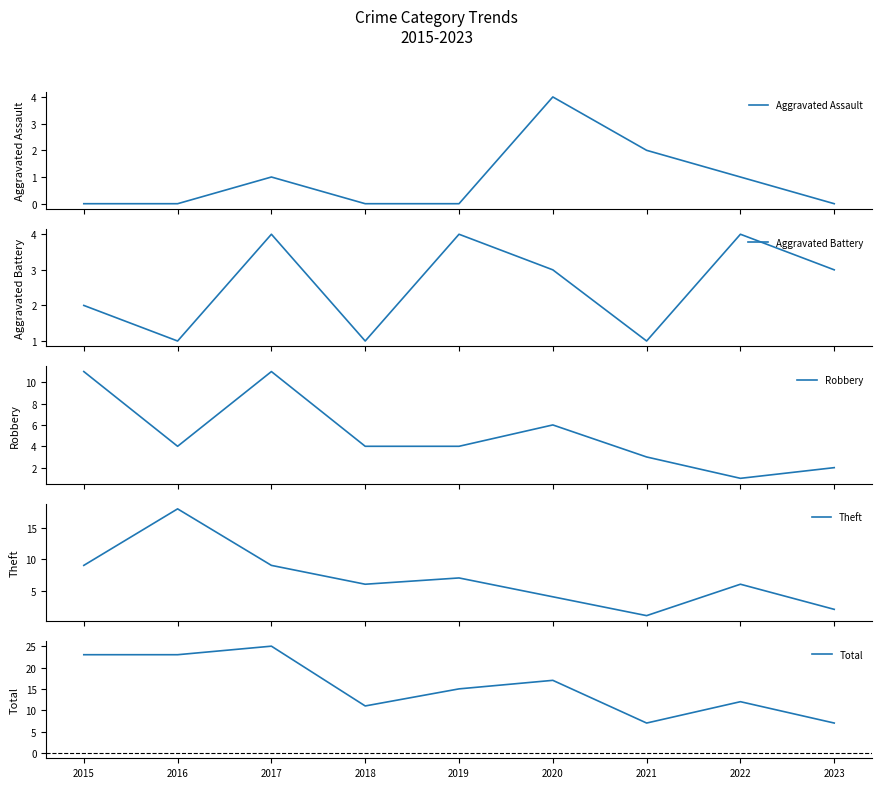

Reading left to right, list all the values displayed in this chart.

Aggravated Assault: 2015=0	2016=0	2017=1	2018=0	2019=0	2020=4	2021=2	2022=1	2023=0
Aggravated Battery: 2015=2	2016=1	2017=4	2018=1	2019=4	2020=3	2021=1	2022=4	2023=3
Robbery: 2015=11	2016=4	2017=11	2018=4	2019=4	2020=6	2021=3	2022=1	2023=2
Theft: 2015=9	2016=18	2017=9	2018=6	2019=7	2020=4	2021=1	2022=6	2023=2
Total: 2015=23	2016=23	2017=25	2018=11	2019=15	2020=17	2021=7	2022=12	2023=7